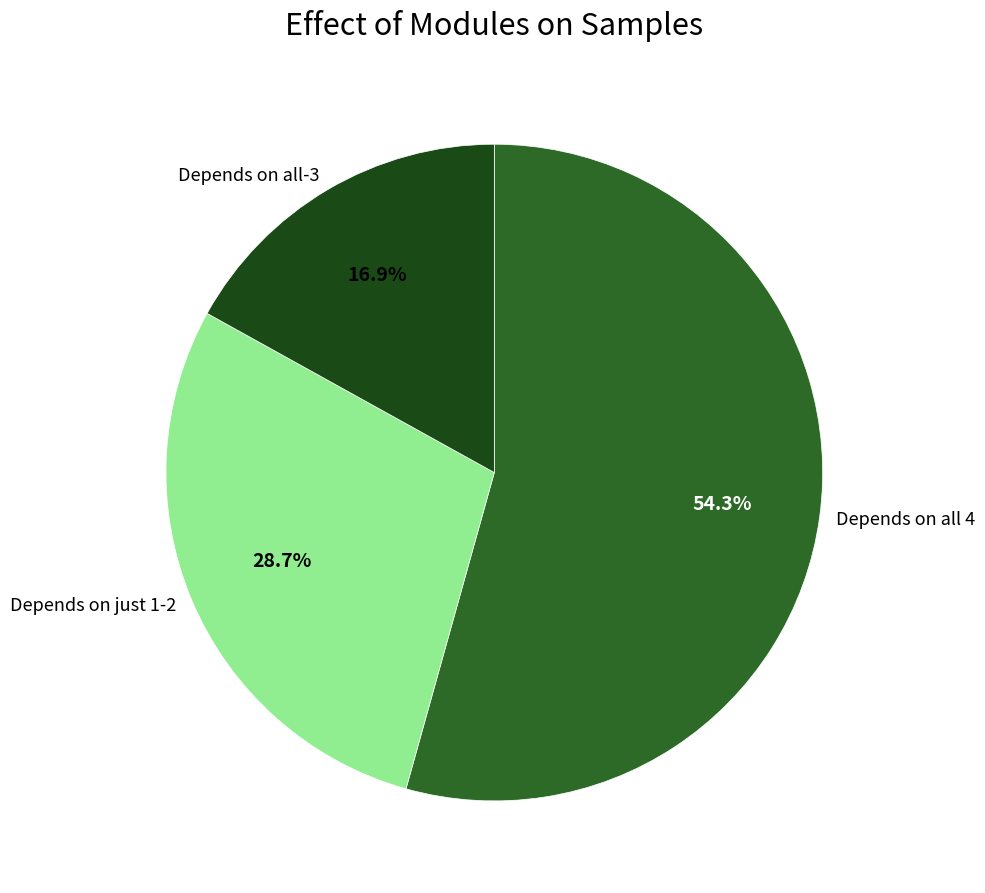

Which slice is the smallest?

Depends on all-3